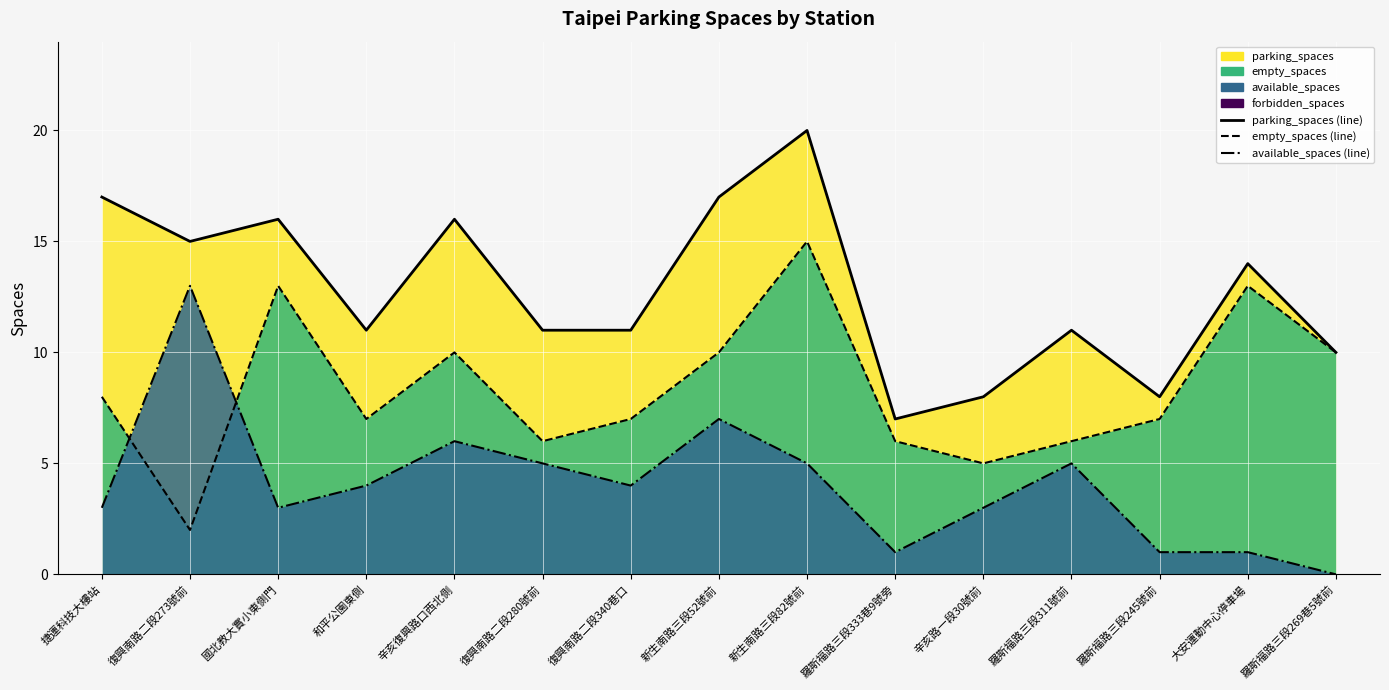

Reading right to left, extract all data points from this chart.

parking_spaces (line): 羅斯福路三段269巷5號前=10	大安運動中心停車場=14	羅斯福路三段245號前=8	羅斯福路三段311號前=11	辛亥路一段30號前=8	羅斯福路三段333巷9號旁=7	新生南路三段82號前=20	新生南路三段52號前=17	復興南路二段340巷口=11	復興南路二段280號前=11	辛亥復興路口西北側=16	和平公園東側=11	國北教大實小東側門=16	復興南路二段273號前=15	捷運科技大樓站=17
empty_spaces (line): 羅斯福路三段269巷5號前=10	大安運動中心停車場=13	羅斯福路三段245號前=7	羅斯福路三段311號前=6	辛亥路一段30號前=5	羅斯福路三段333巷9號旁=6	新生南路三段82號前=15	新生南路三段52號前=10	復興南路二段340巷口=7	復興南路二段280號前=6	辛亥復興路口西北側=10	和平公園東側=7	國北教大實小東側門=13	復興南路二段273號前=2	捷運科技大樓站=8
available_spaces (line): 羅斯福路三段269巷5號前=0	大安運動中心停車場=1	羅斯福路三段245號前=1	羅斯福路三段311號前=5	辛亥路一段30號前=3	羅斯福路三段333巷9號旁=1	新生南路三段82號前=5	新生南路三段52號前=7	復興南路二段340巷口=4	復興南路二段280號前=5	辛亥復興路口西北側=6	和平公園東側=4	國北教大實小東側門=3	復興南路二段273號前=13	捷運科技大樓站=3